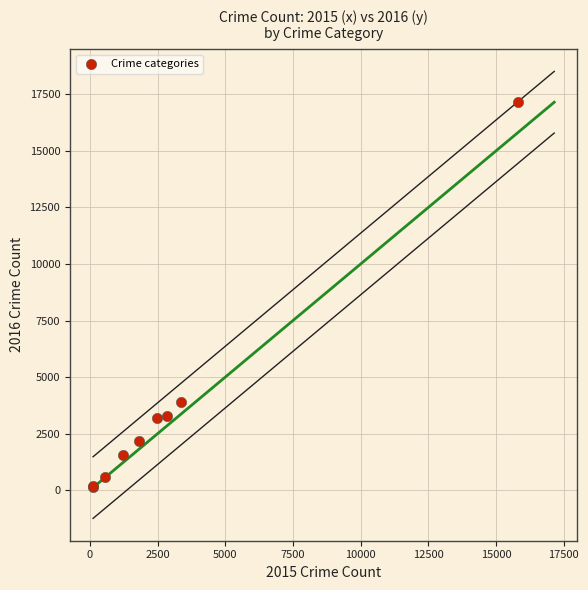

What Y value in the scatter plot is closest to 8655?

3874